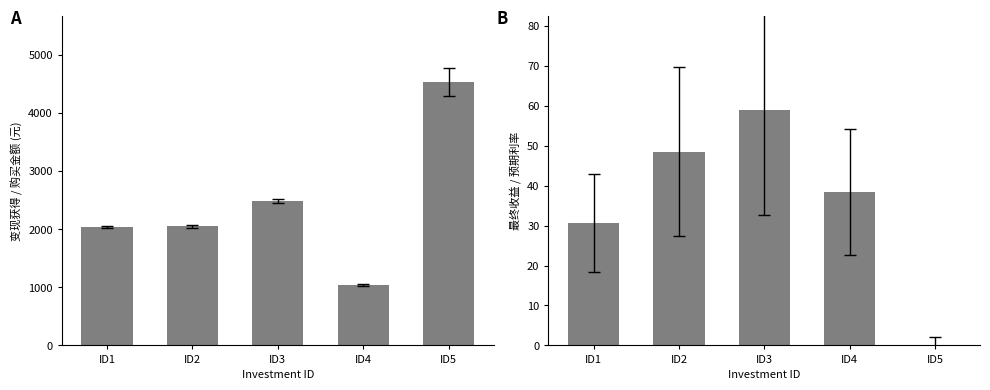

The 最终收益 series shows 48.5 at ID2. True or false?

True